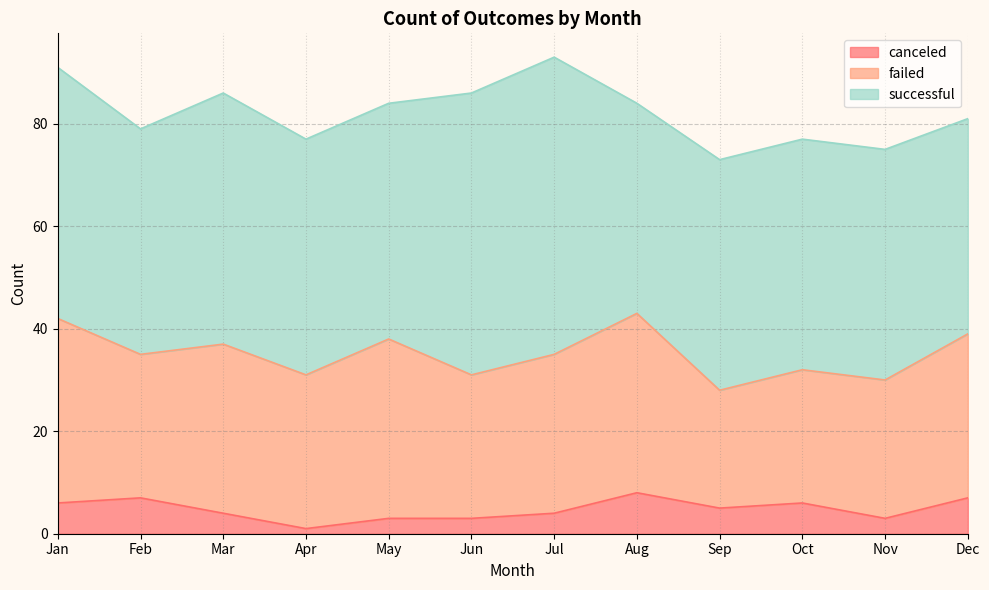

How many distinct data groups are displayed?

3